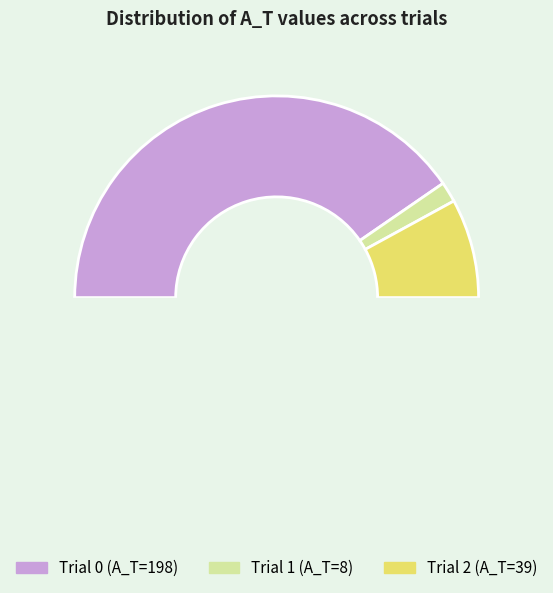

To the nearest percent, what is the combined percentage of 0 and 1?

84%